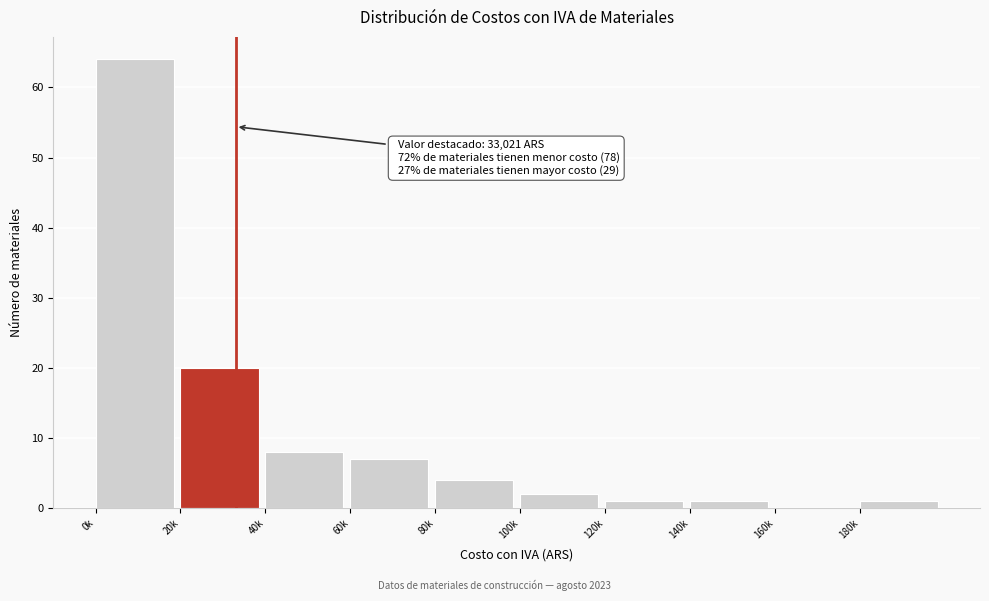

Reading left to right, what are all the values shown in this chart?

0k=64	20k=20	40k=8	60k=7	80k=4	100k=2	120k=1	140k=1	160k=0	180k=1